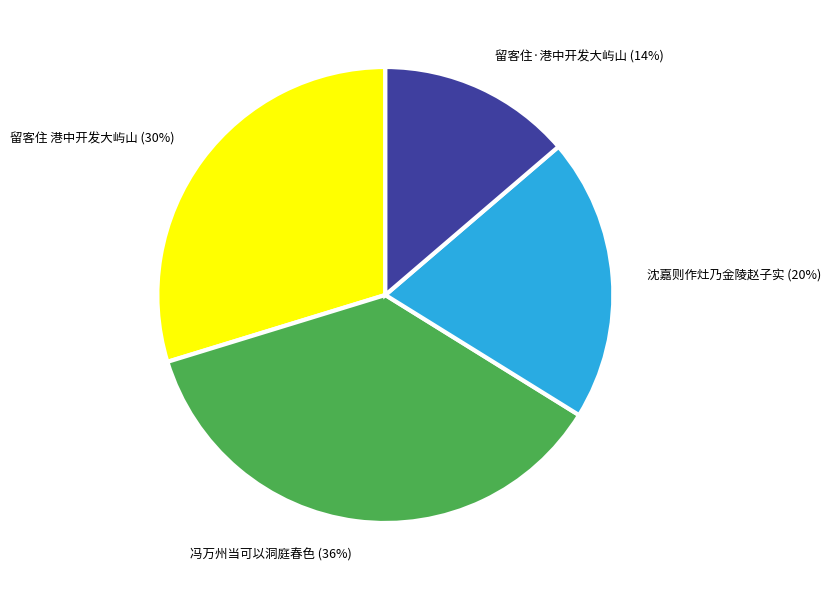

How many segments does this pie chart have?

4